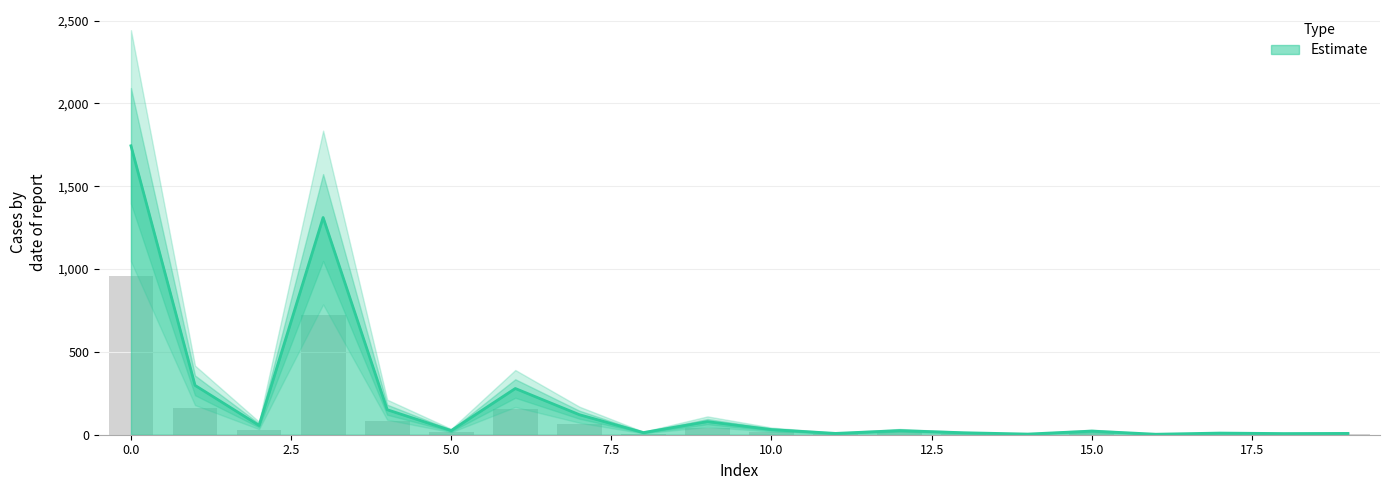

How many values are below 25?

9